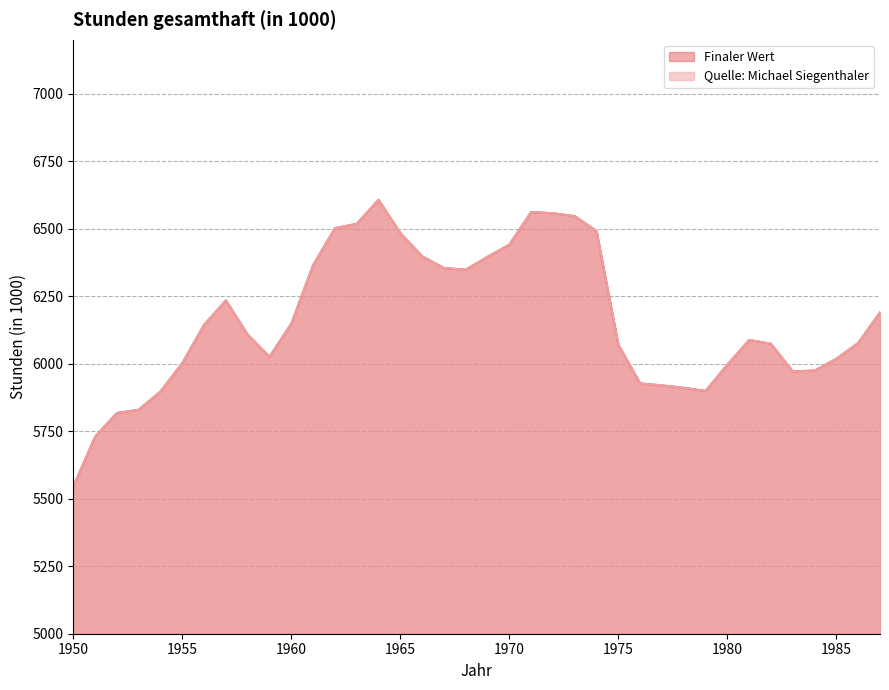

True or false: Quelle: Michael Siegenthaler has a value of 6354.6 at 1967.

True